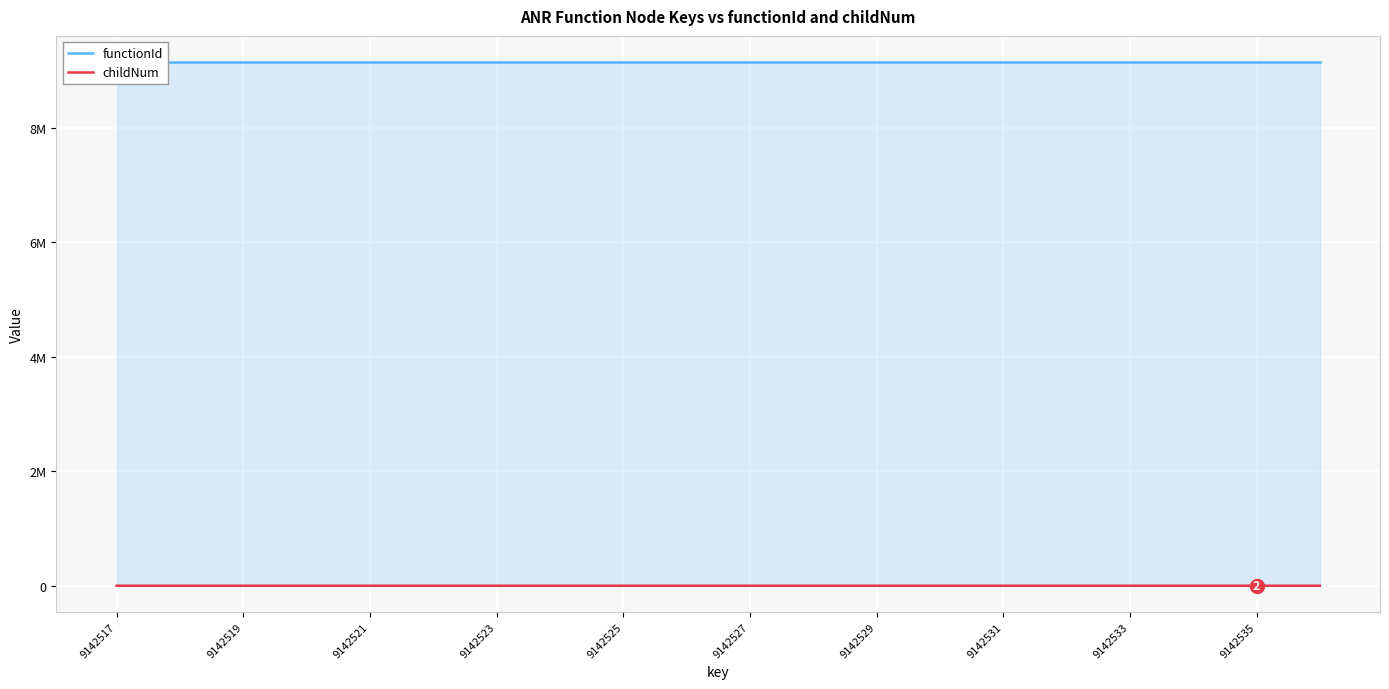

How many data points in childNum are above 0?

6